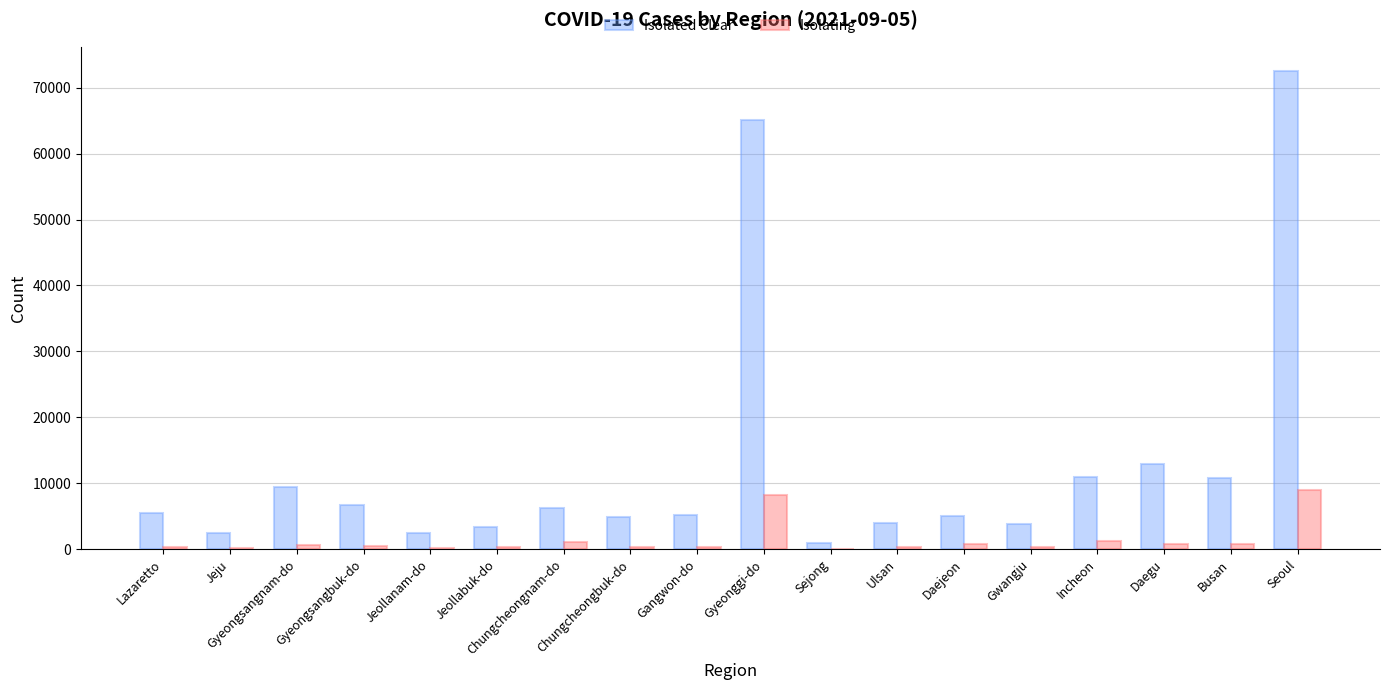

Between Sejong and Incheon, which series saw the biggest shift?

Isolated Clear